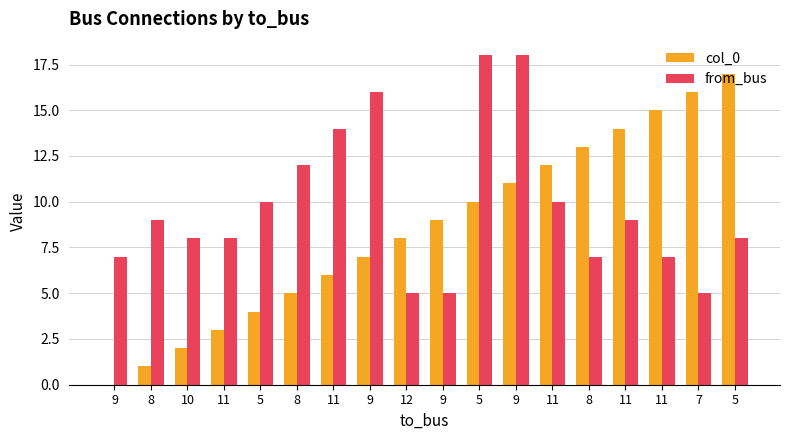

Which series has the widest spread of values?

col_0